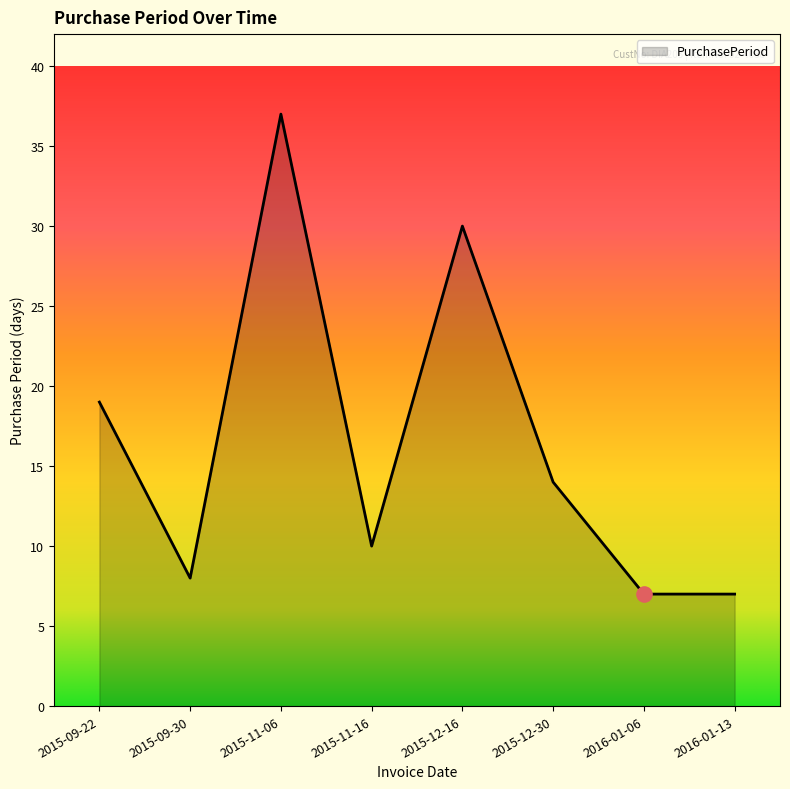

Between 2015-11-06 and 2015-09-30, which is larger?

2015-11-06